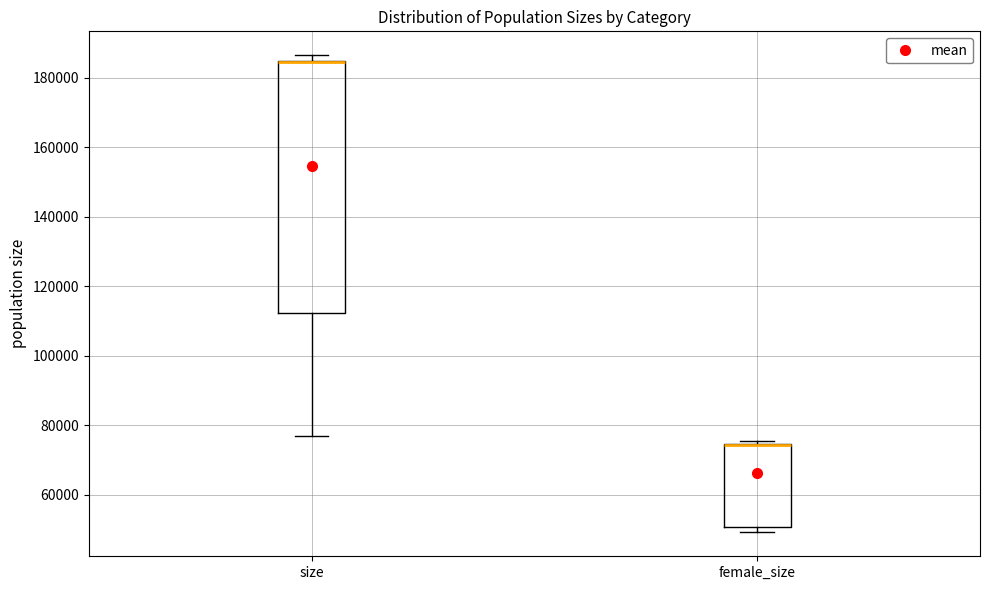

Reading left to right, transcribe this box plot: for each box, give where its median line is, the range the box spans, and where its two whiskers end, as read against the y-axis. The values are not printed on the chart, so give them approximately, as read against the axis.

size: median 184000 (drawn on the box's upper edge), box 112000 to 184000, whiskers 76000 to 186000
female_size: median 74000 (drawn on the box's upper edge), box 50000 to 74000, whiskers 50000 (just below the box's lower edge) to 76000